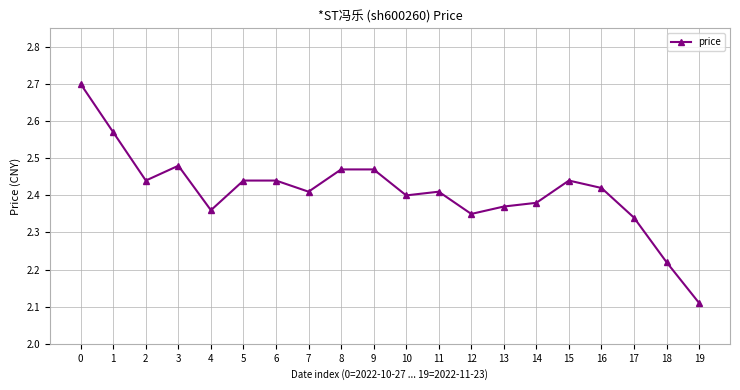

Between 15 and 16, which is larger?

15